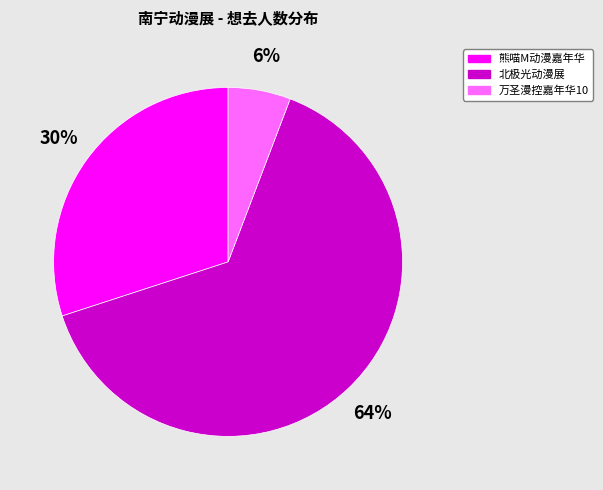

Is there a majority slice in this chart?

Yes